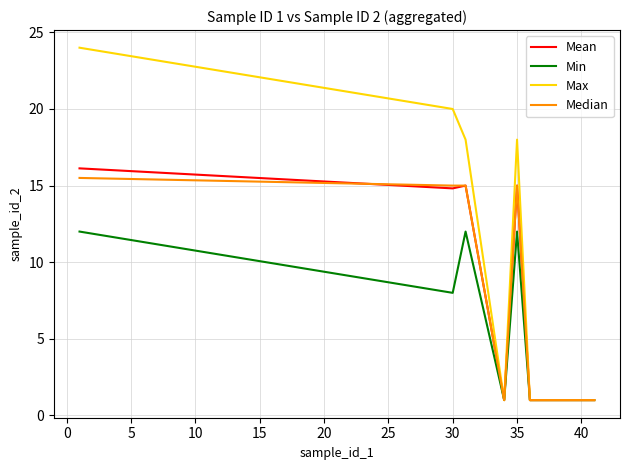

Which series has the widest spread of values?

Max